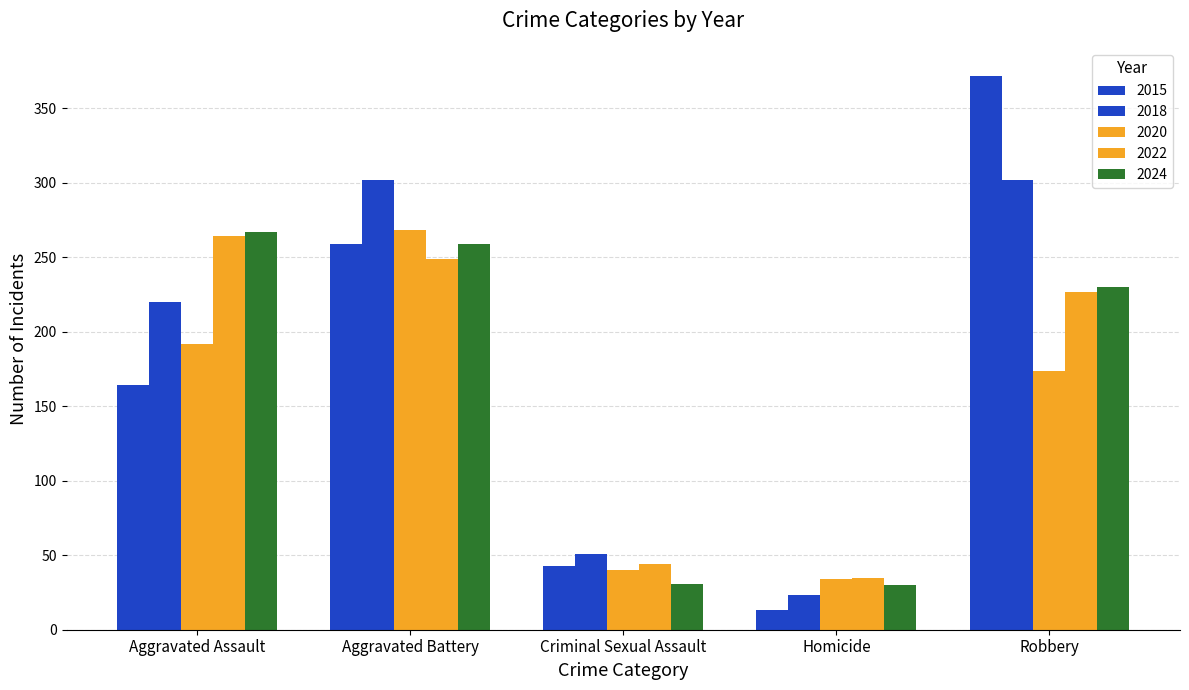

Does the chart contain stacked bars?

No